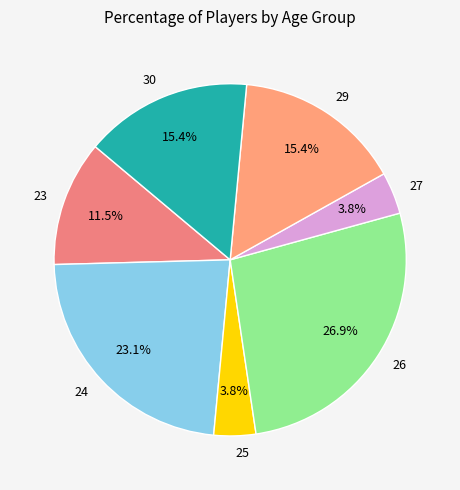

To the nearest percent, what is the difference between the largest and smallest slice percentages?

23%